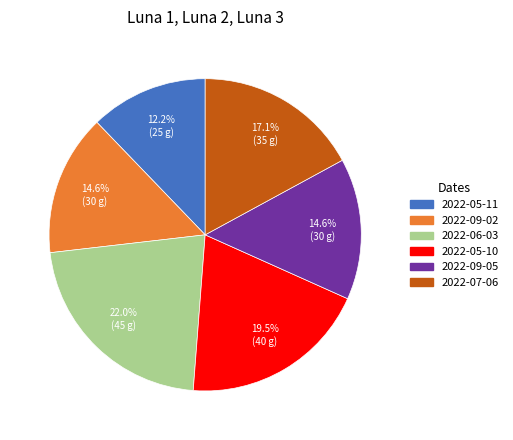

Which slice is the smallest?

2022-05-11